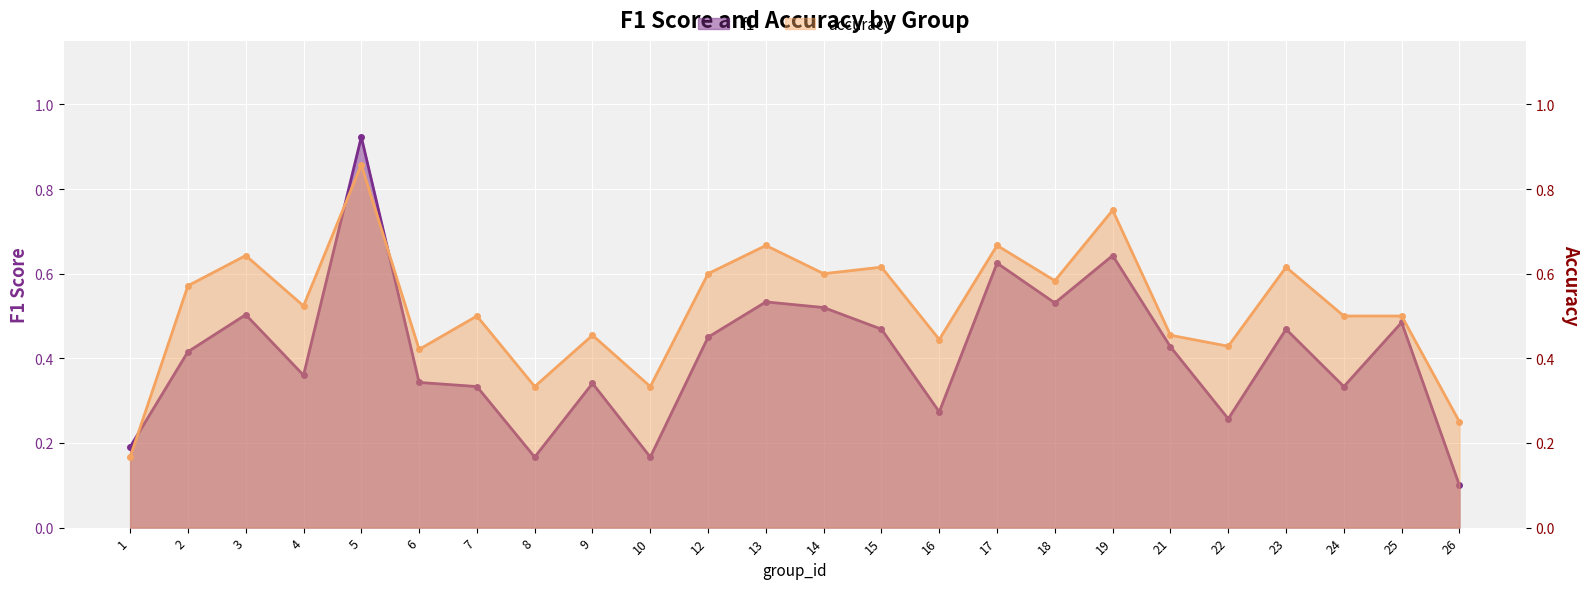

Which has a higher value, 6 or 22?

6